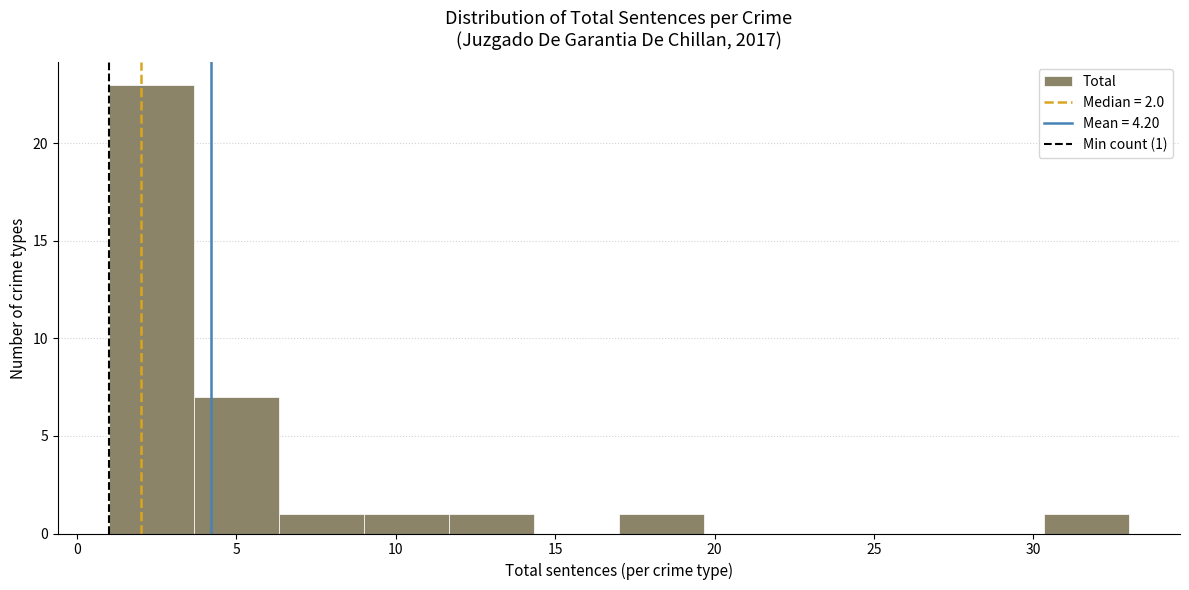

Which range on the x-axis has the tallest bar?

1.0 to 3.5